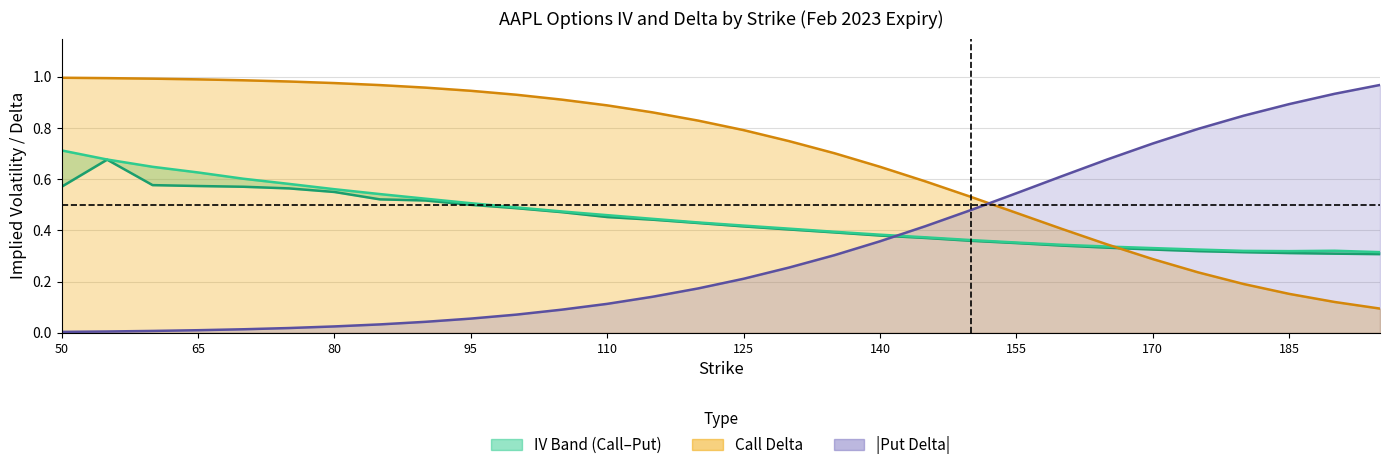

Which series ends up on top after the final intersection of Call IV and |Put Delta|?

|Put Delta|